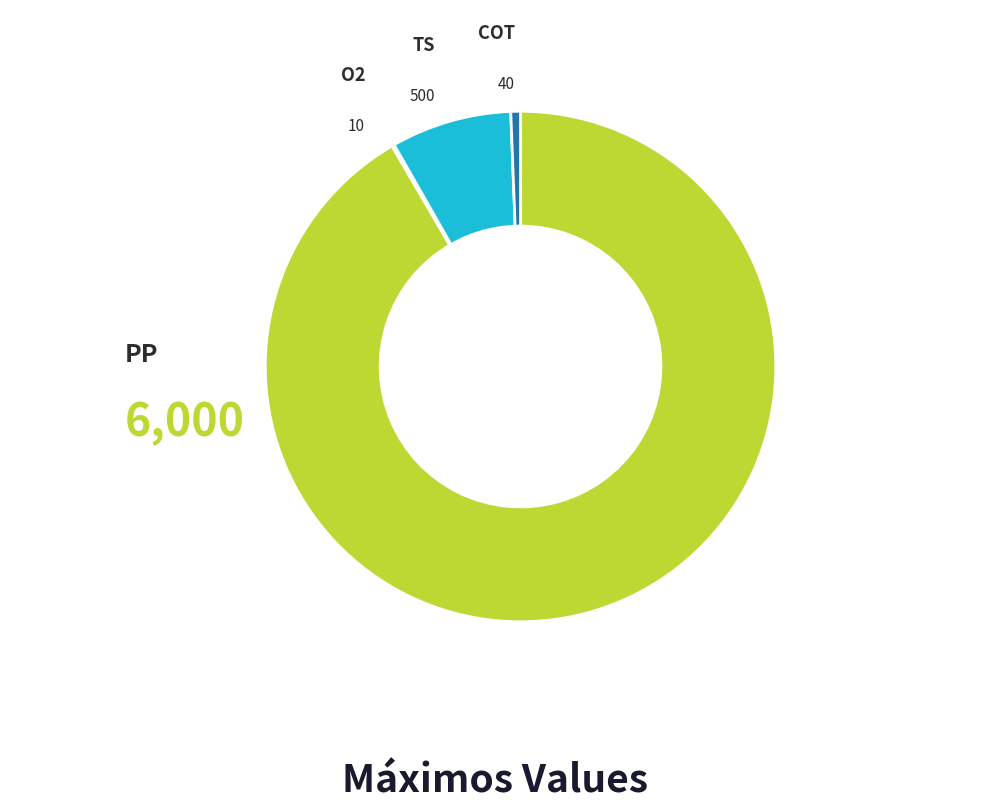

Is there a majority slice in this chart?

Yes